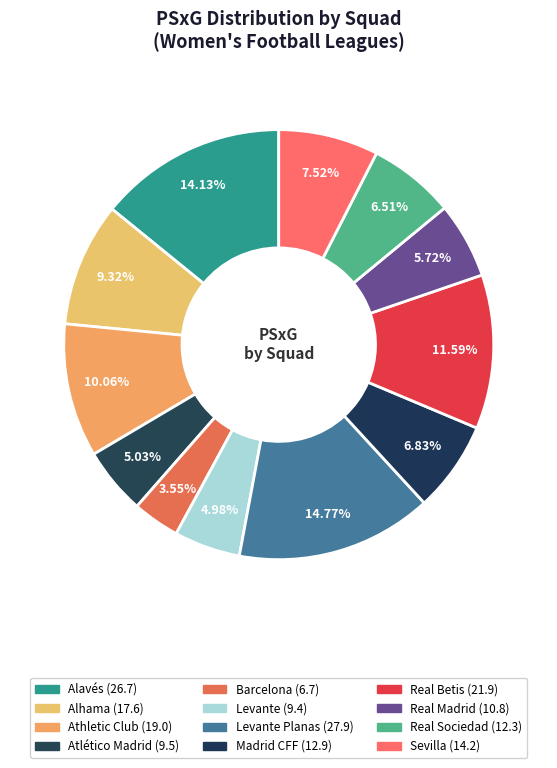

How many slices are in this pie chart?

12